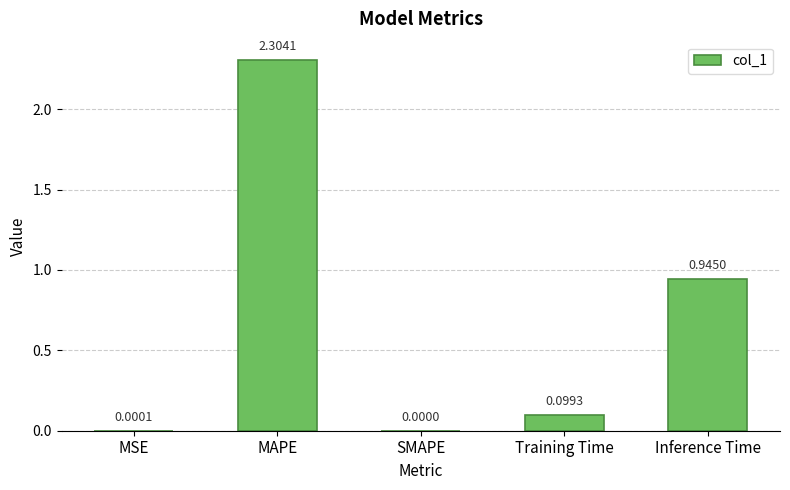

What is the change in value from SMAPE to Training Time?

+0.1